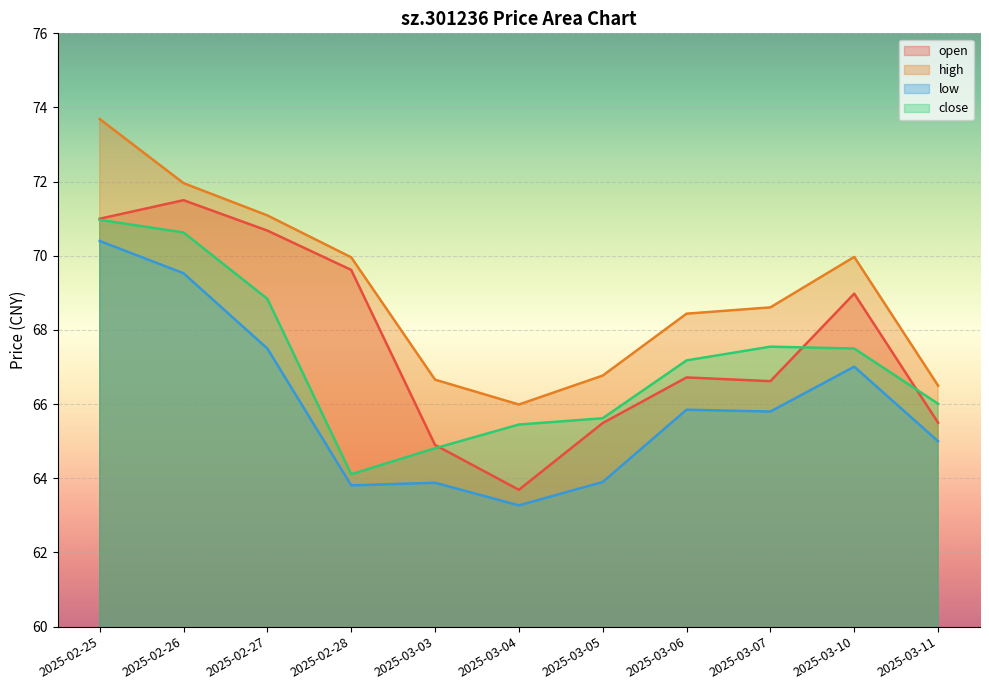

How many interior local valleys does the low series have?

3